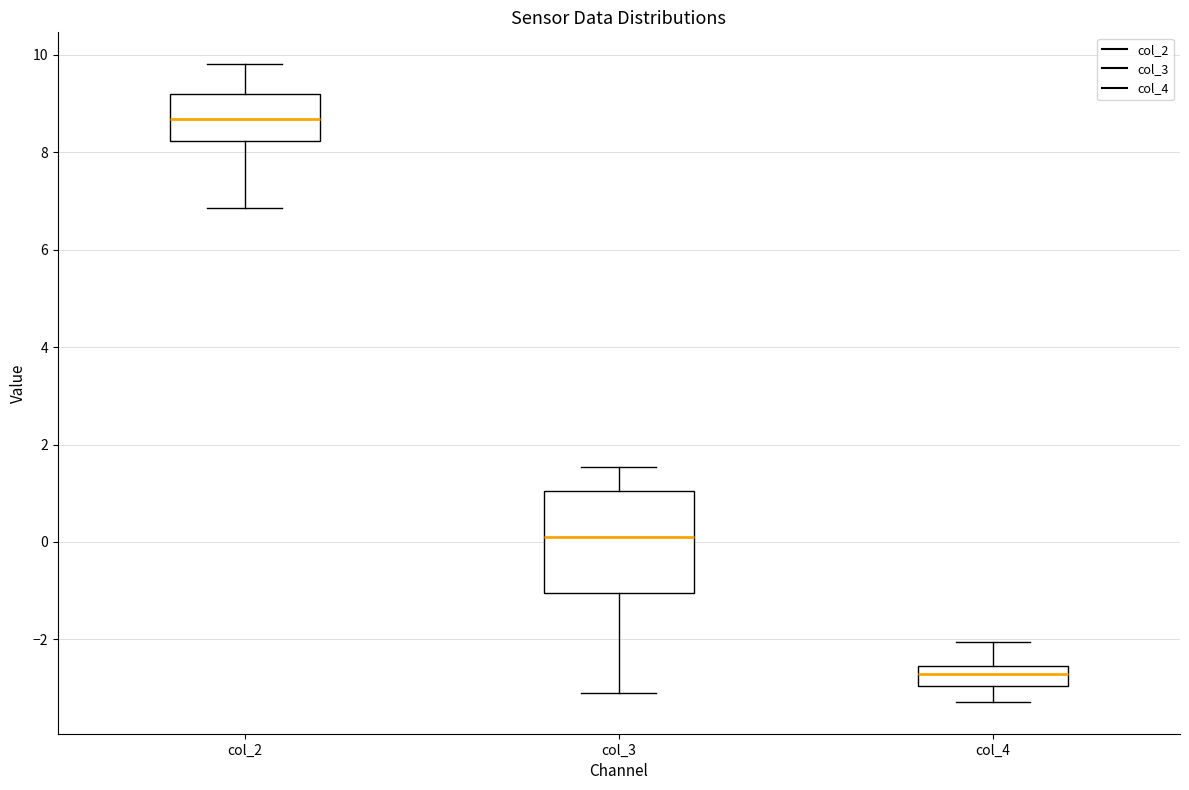

Which box's median line is the highest?

col_2